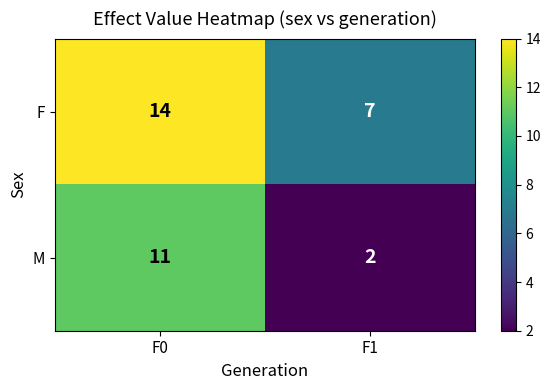

What is the sum of the F values at F0 and F1?

21